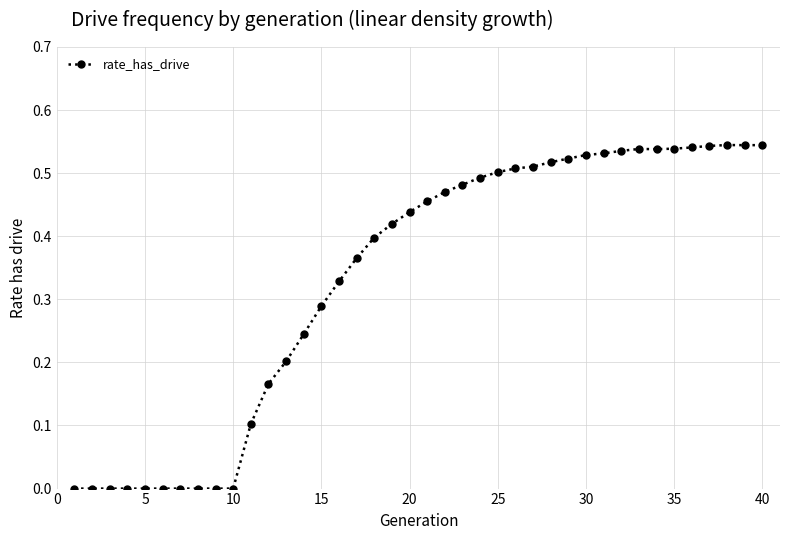

True or false: there are more than 0 points higher than both neighbors.

True